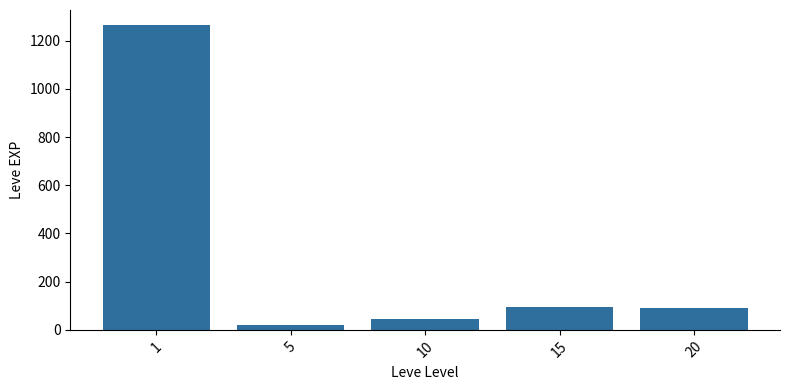

Read the value at 10.

45